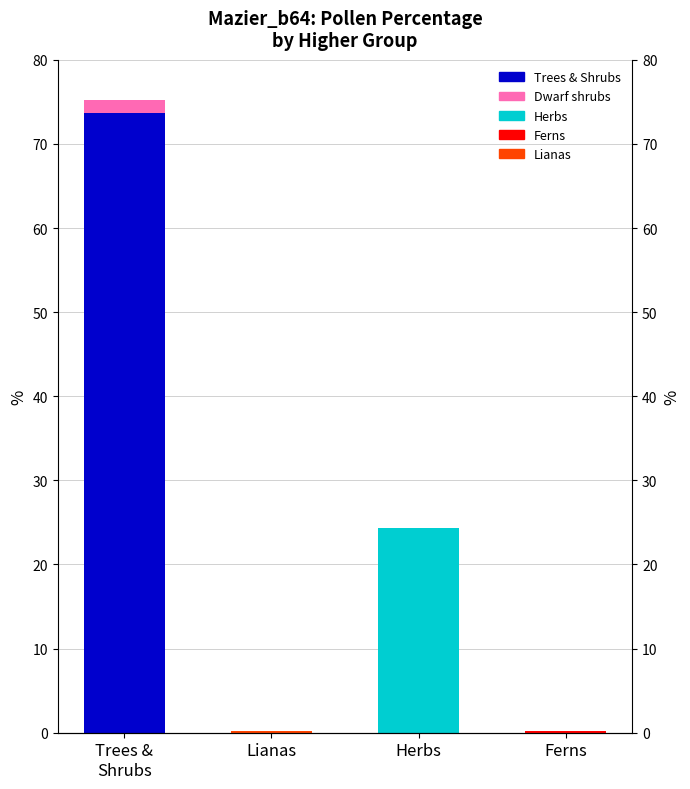

What is the difference between the highest and lowest values at Lianas?

0.2